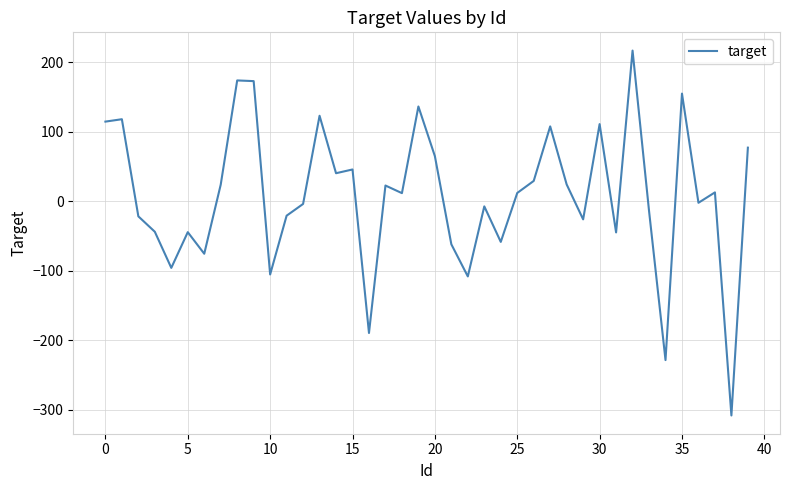

What is the average value?

8.3